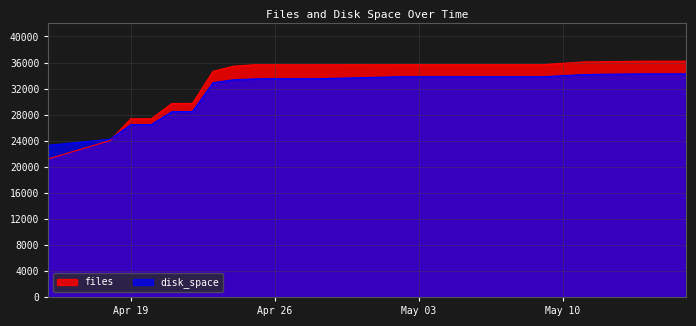

What is the minimum value for disk_space?

23286.0